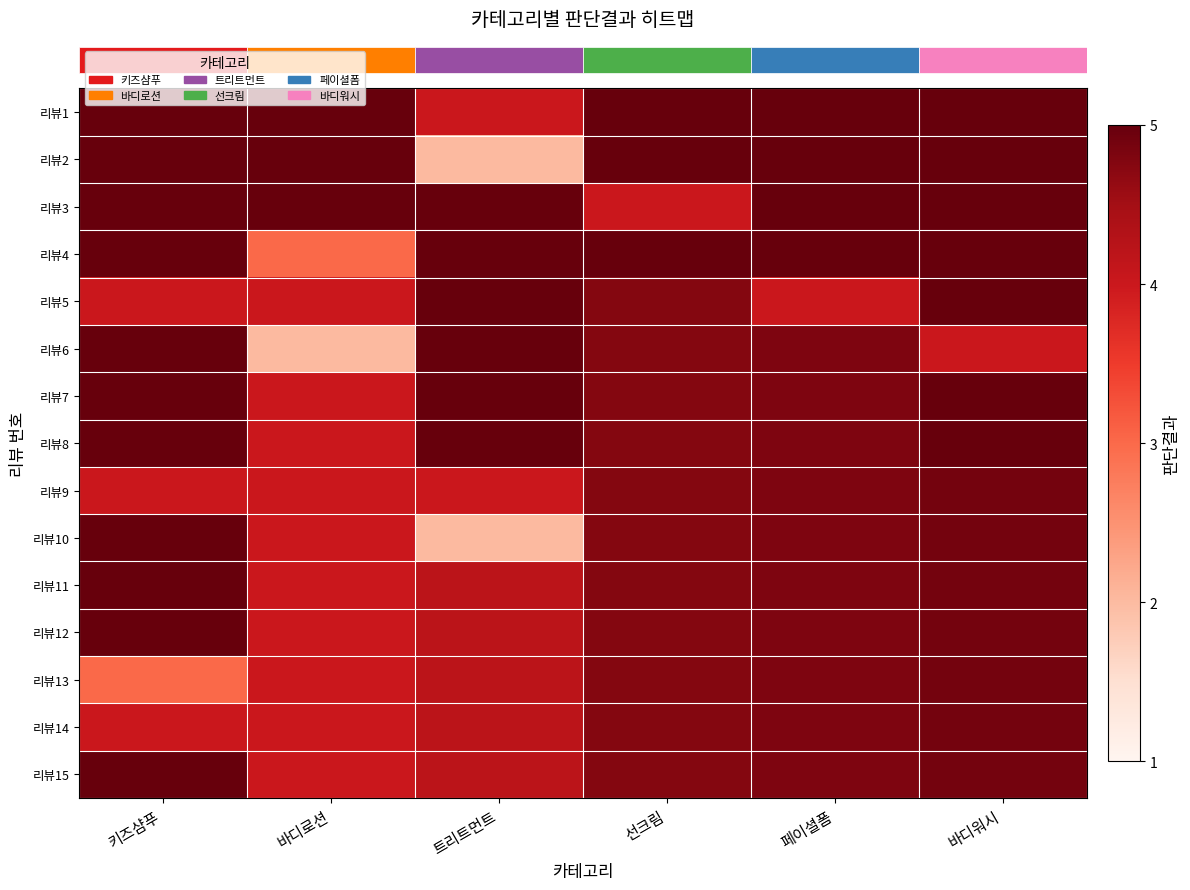

What is the total value across all series at 바디워시?

73.1